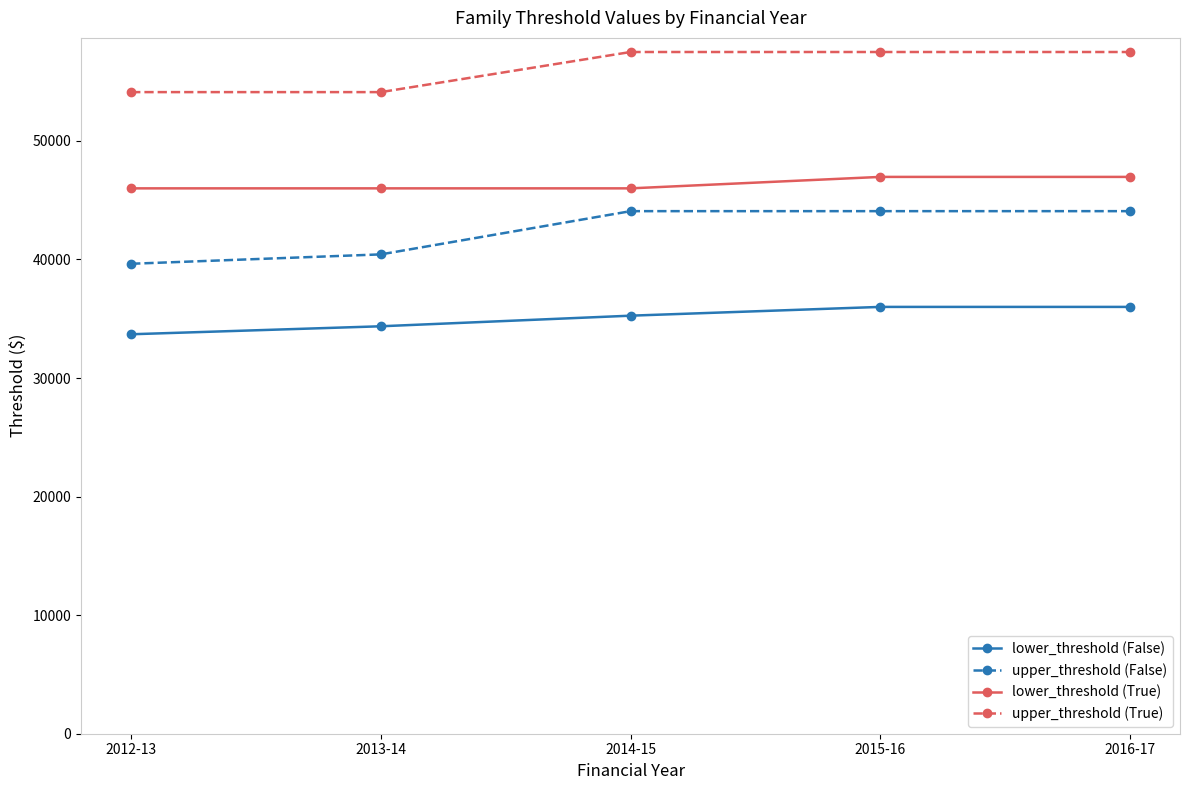

Between 2013-14 and 2014-15, which series saw the biggest shift?

upper_threshold (False)